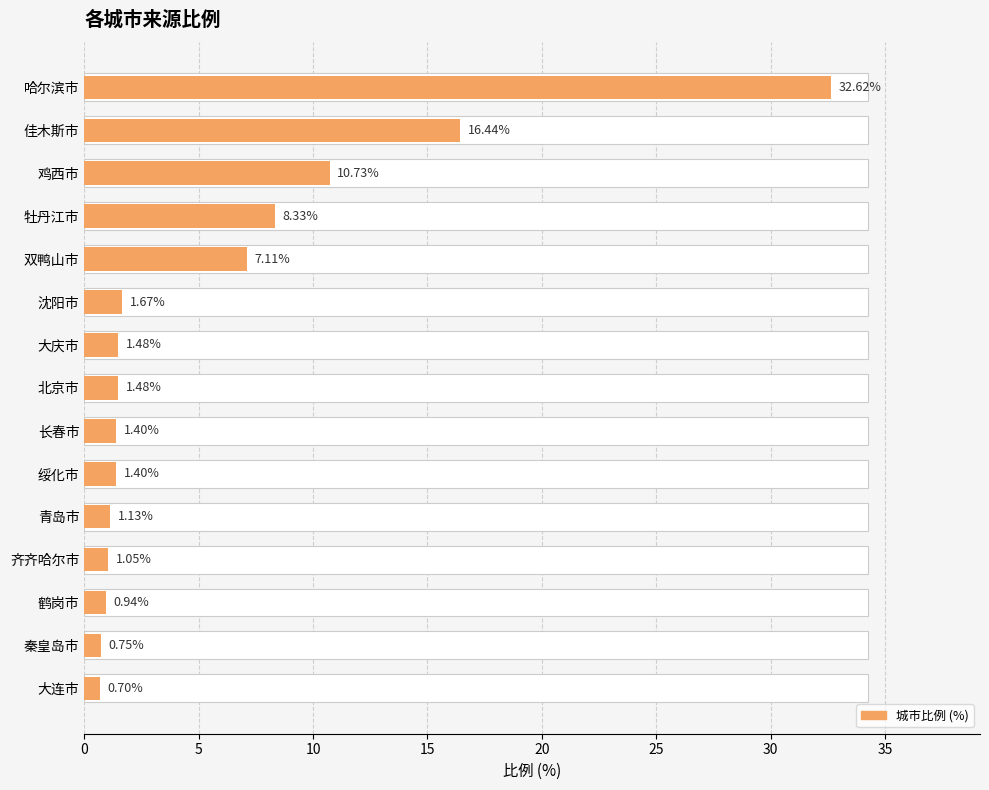

What is the difference between the maximum and minimum values?

31.9